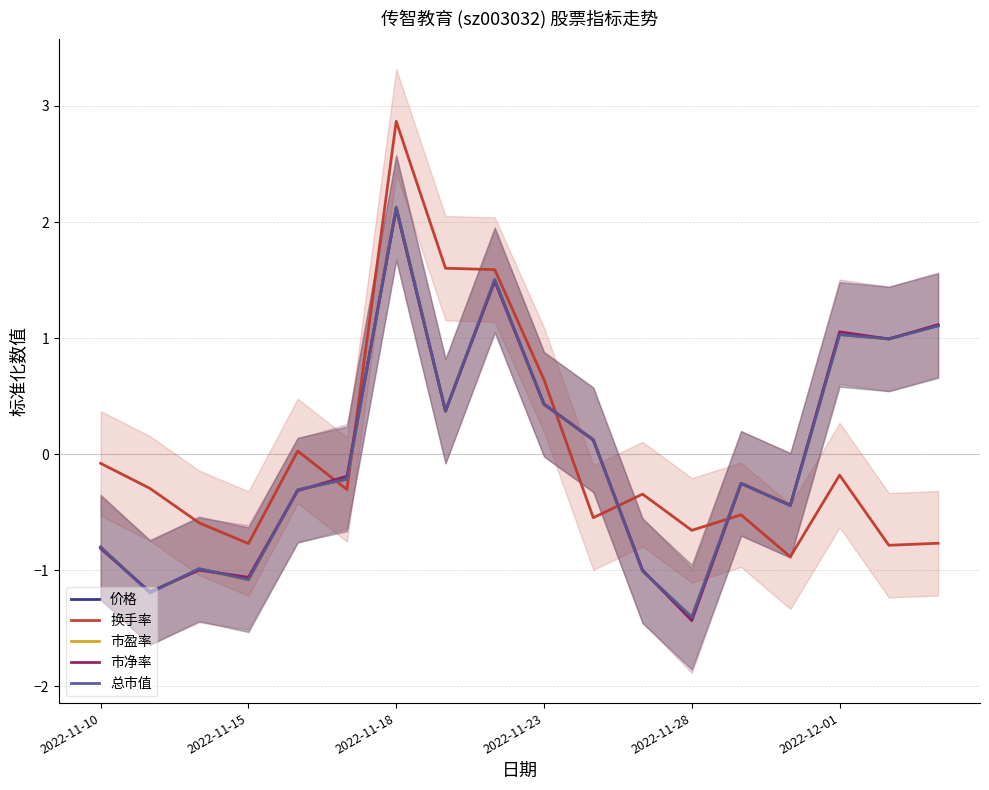

Is it true that 总市值 equals -0.3 at 2022-11-10?

False